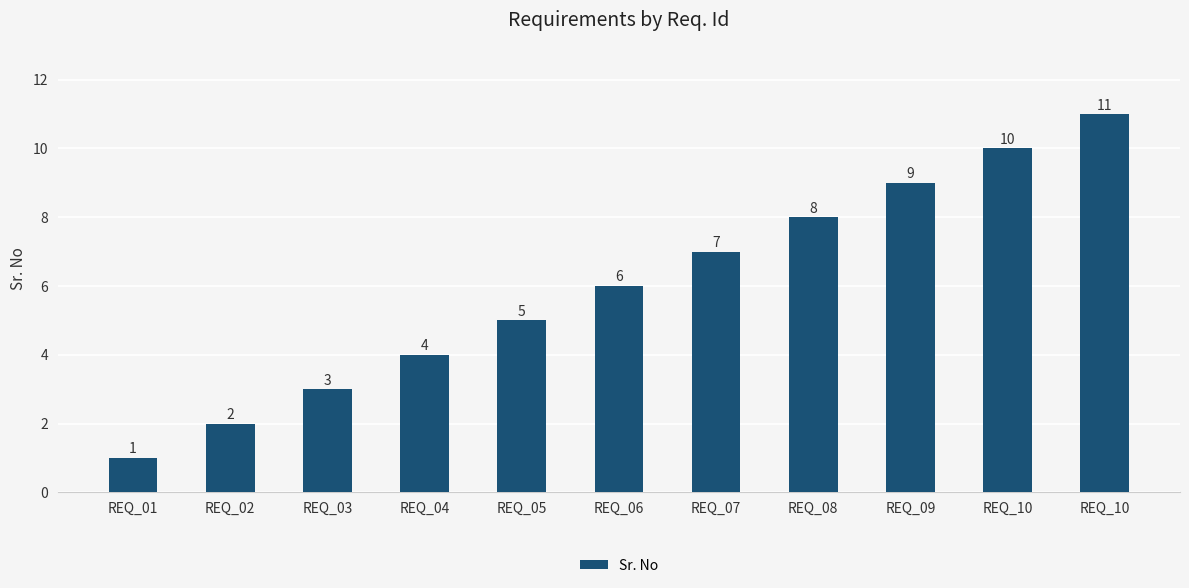

Are the bars horizontal?

No